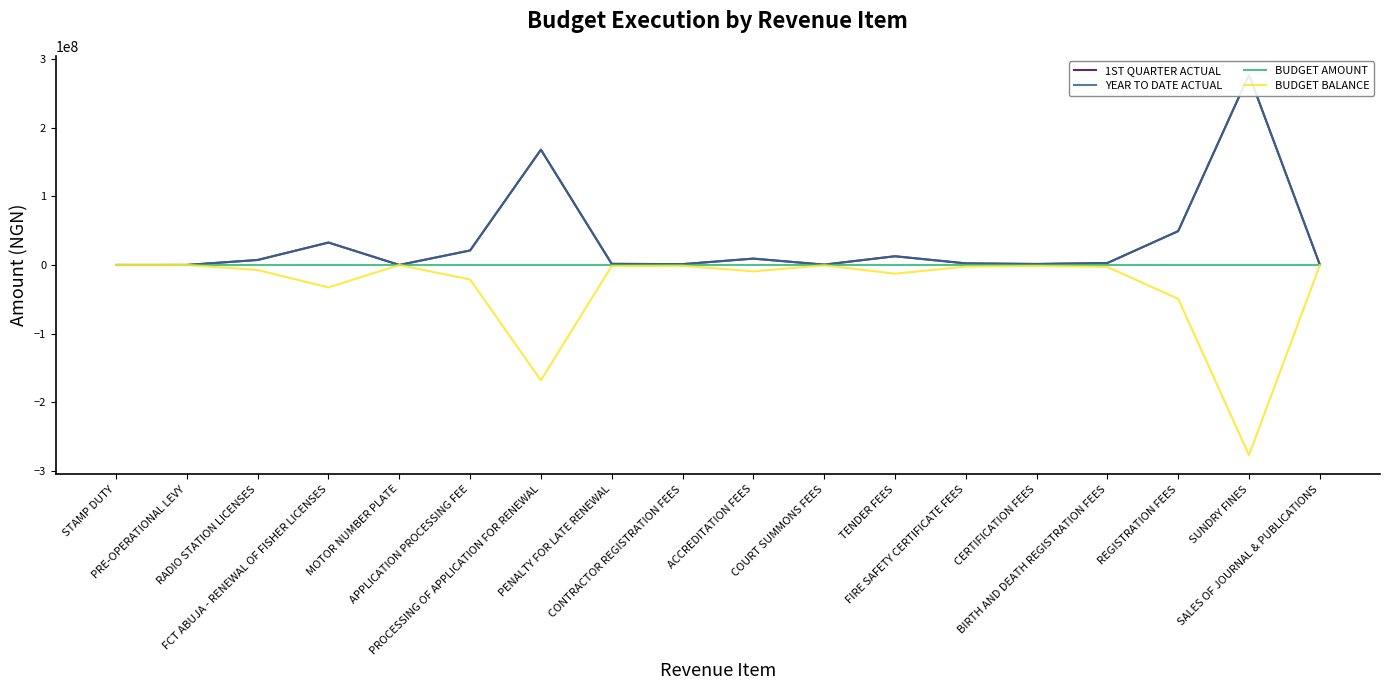

What is the label of the 3rd point from the right?

REGISTRATION FEES